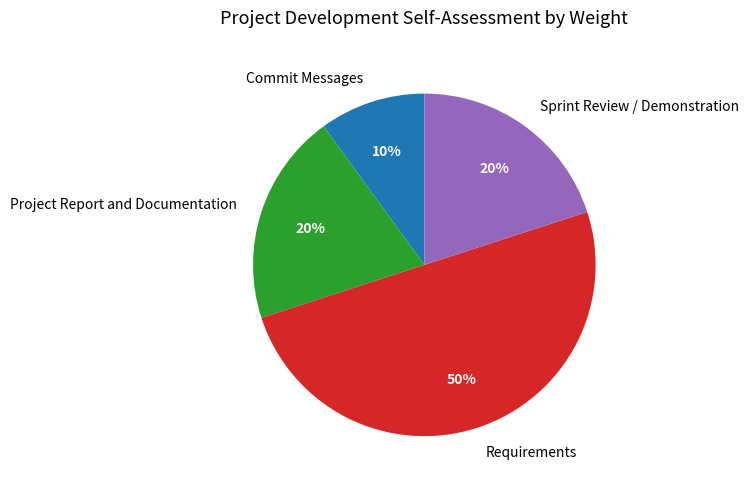

Which has a higher value, Commit Messages or Sprint Review / Demonstration?

Sprint Review / Demonstration